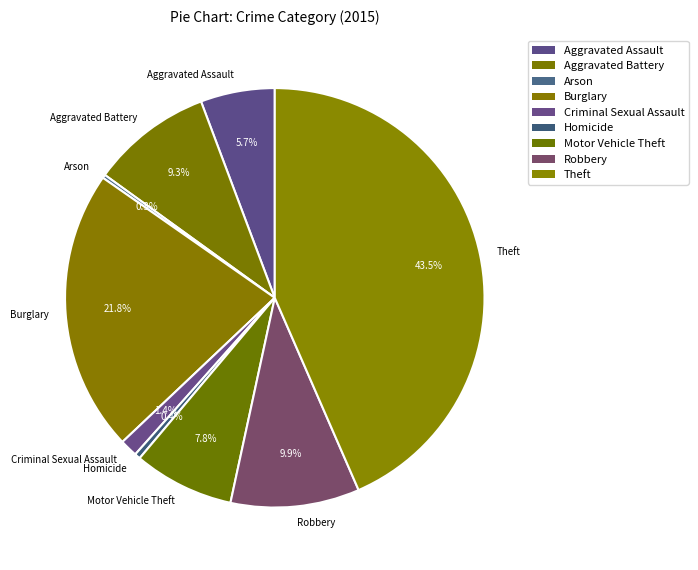

Combined, what portion of the pie is Homicide and Motor Vehicle Theft?

8.2%